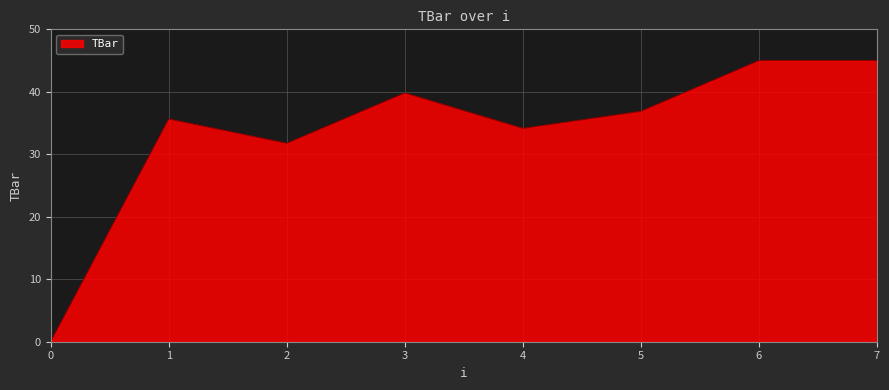

What is the maximum value shown in the chart?

45.0